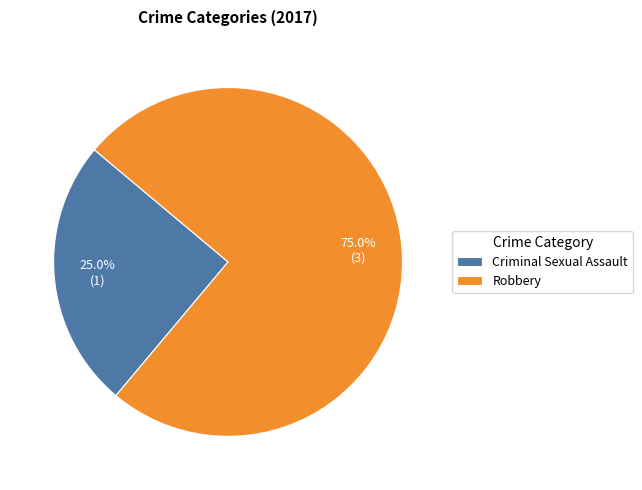

To the nearest percent, what is the combined percentage of Criminal Sexual Assault and Robbery?

100%